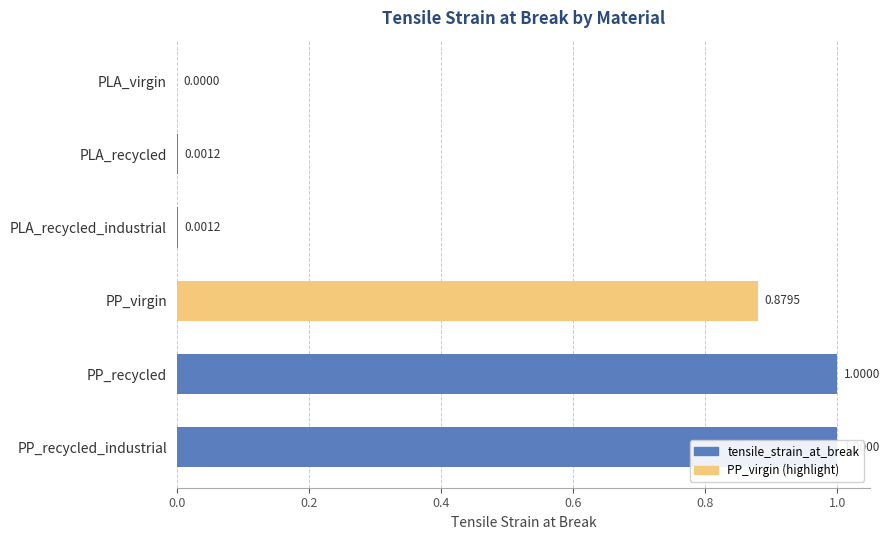

Reading left to right, transcribe all the data shown in this chart.

0.0	0.0	0.0	0.9	1.0	1.0